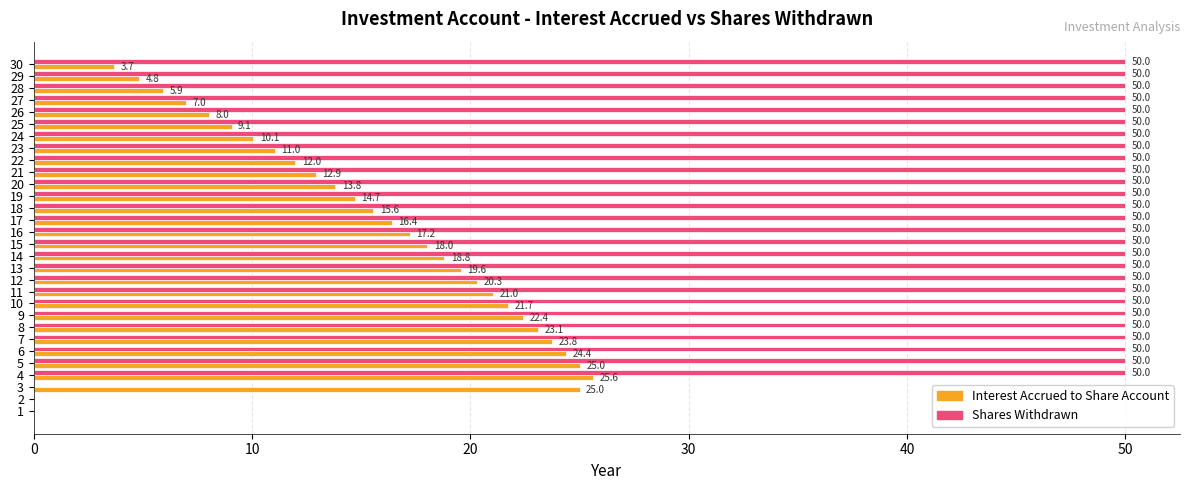

Where is Interest Accrued to Share Account nearest to the value 12?

22